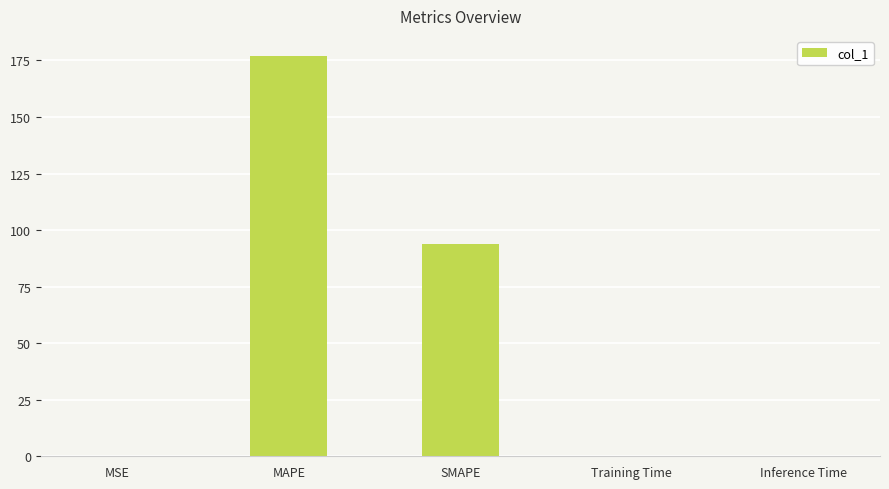

Between Inference Time and SMAPE, which is larger?

SMAPE